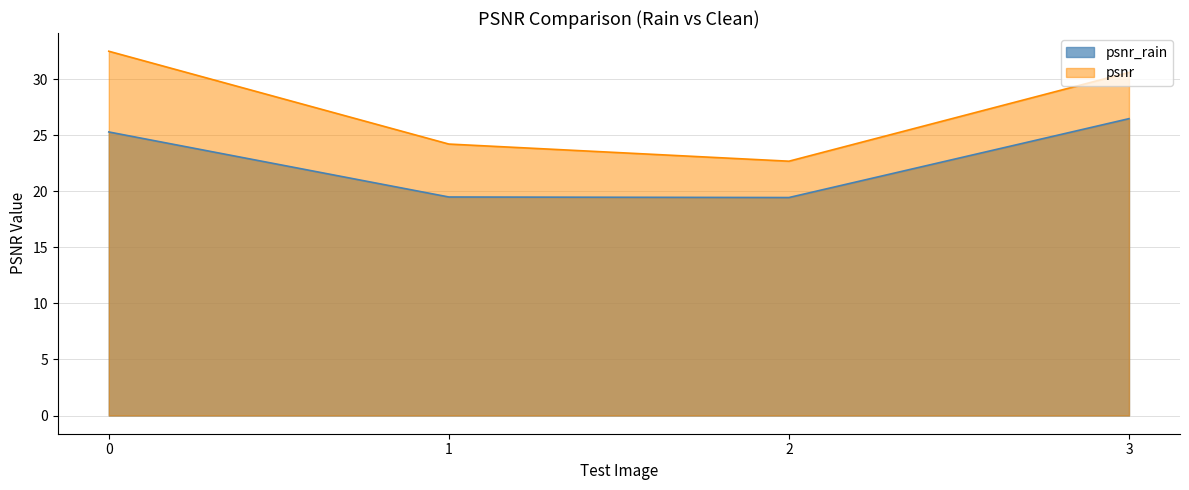

True or false: psnr_rain and psnr cross at least once.

False